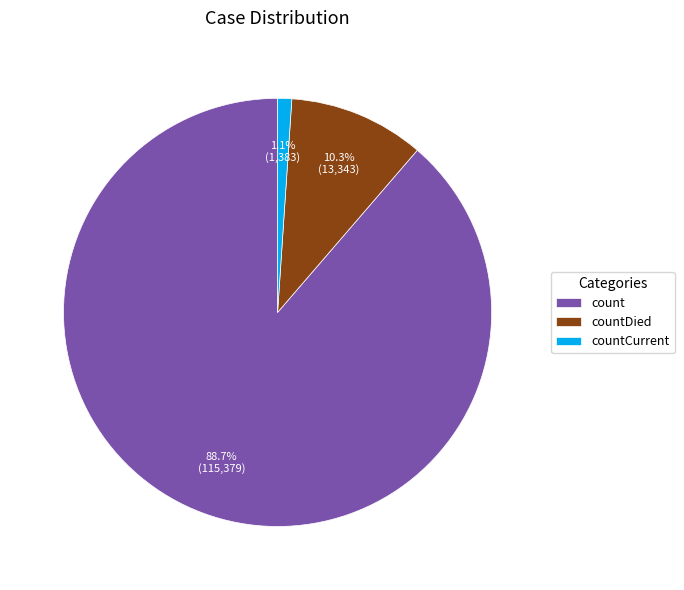

Rank the categories by value from highest to lowest.

count, countDied, countCurrent